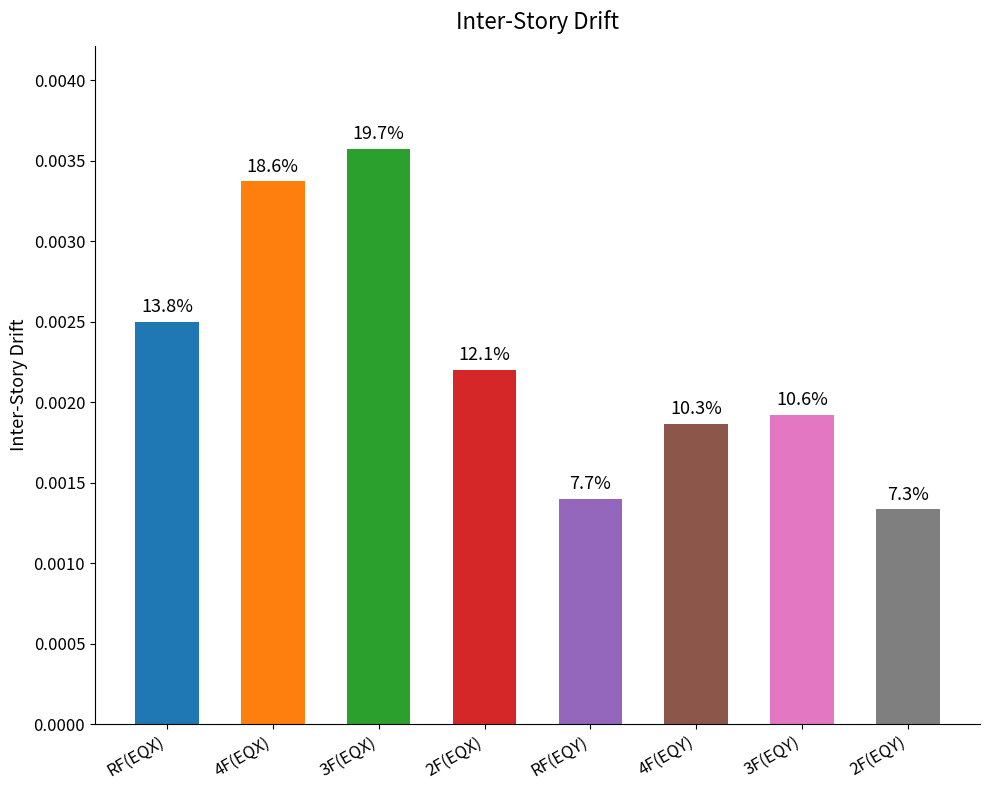

What is the label of the 5th bar from the left?

RF(EQY)